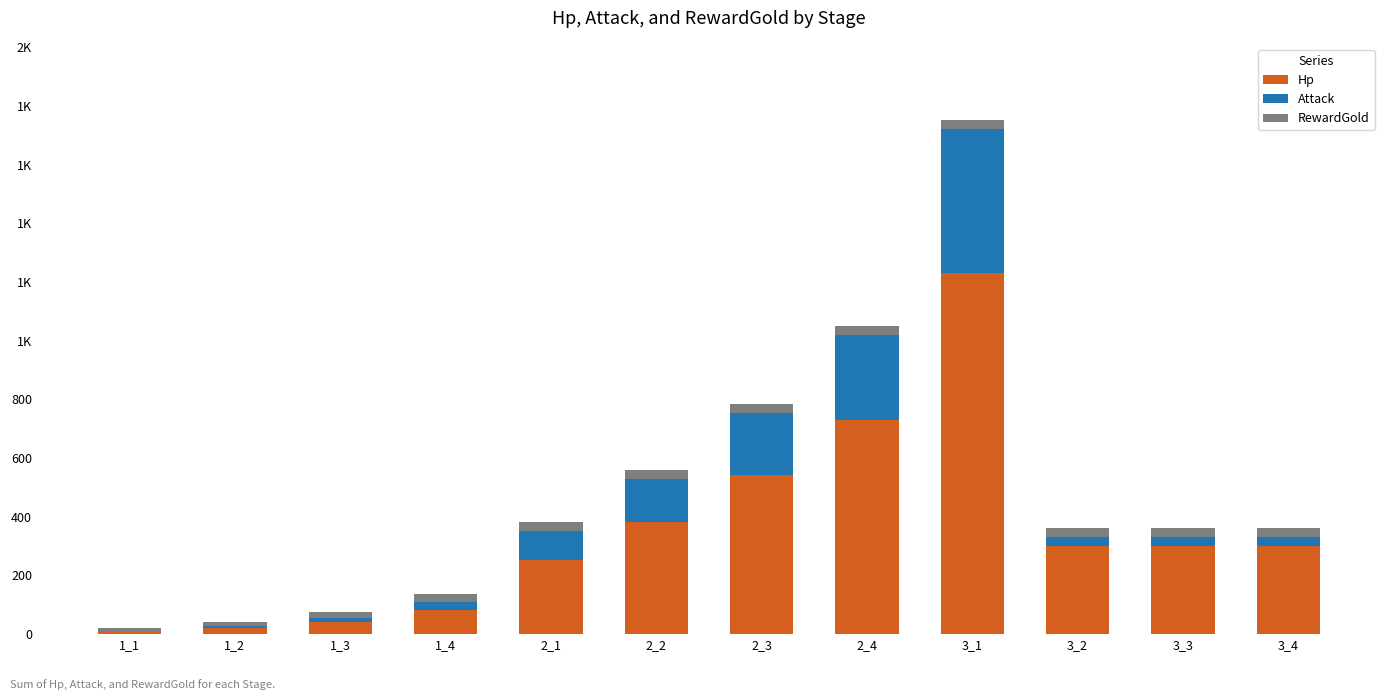

Are the bars grouped side by side (vs. stacked)?

No